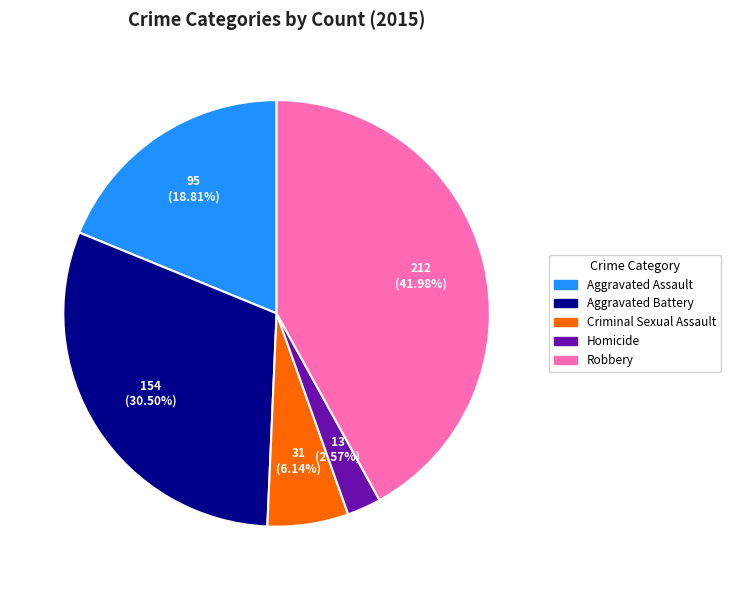

Do Homicide and Robbery together represent more than half of the pie?

No